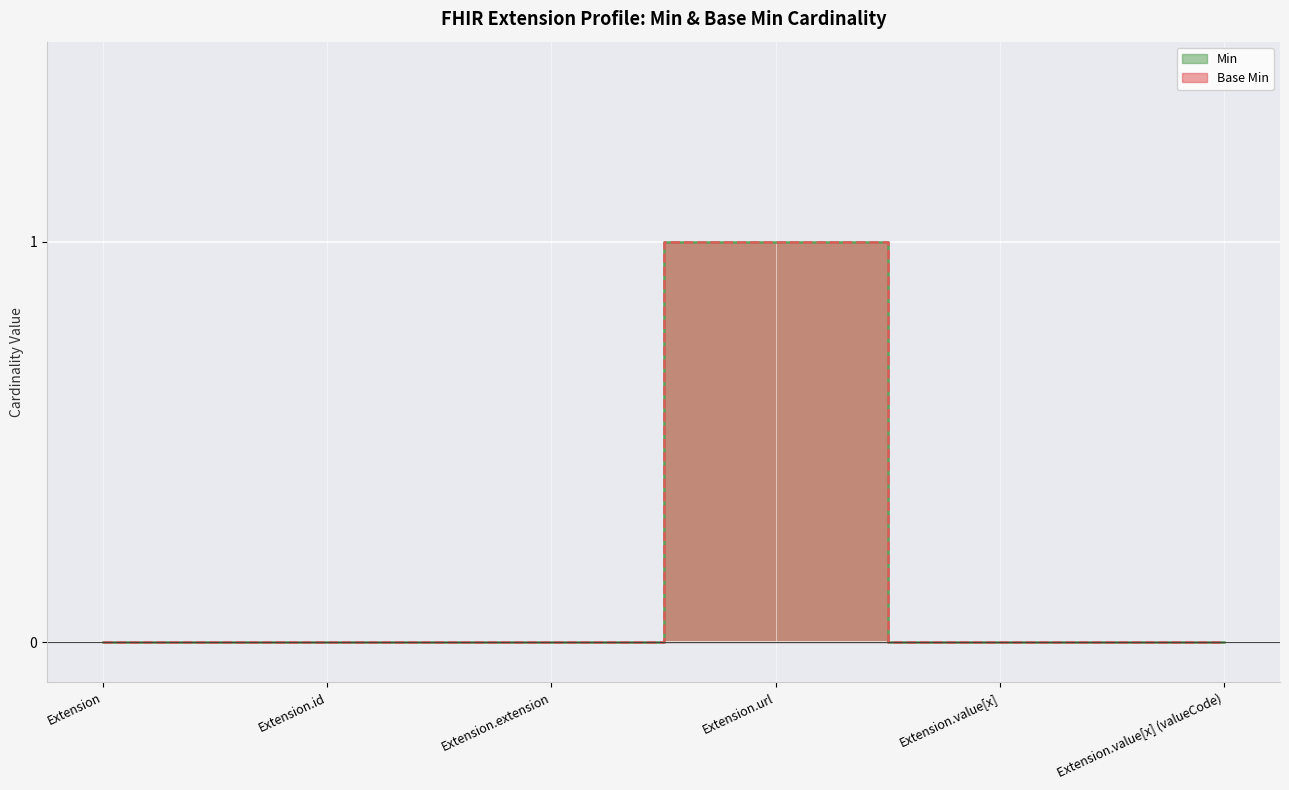

At which label does Min reach its minimum?

Extension